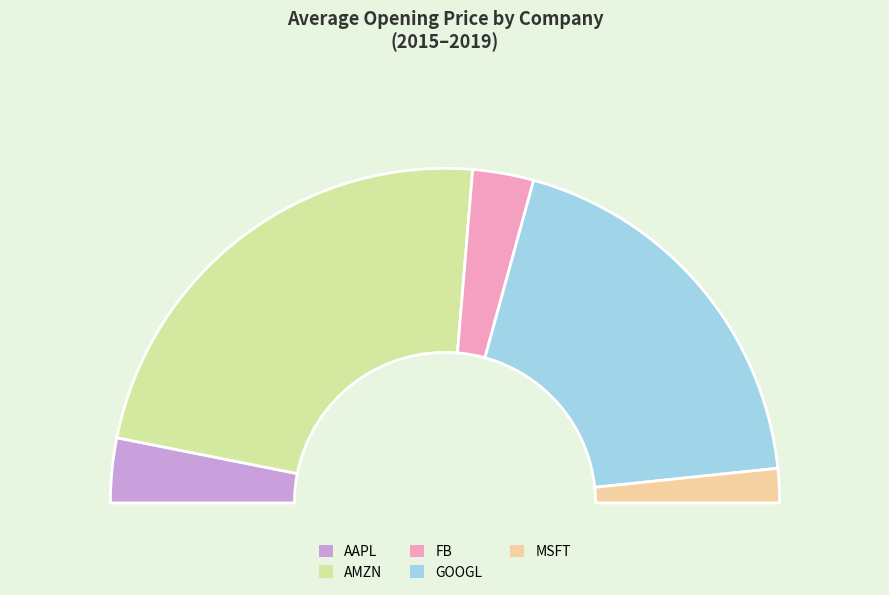

To the nearest percent, what portion does FB represent?

6%